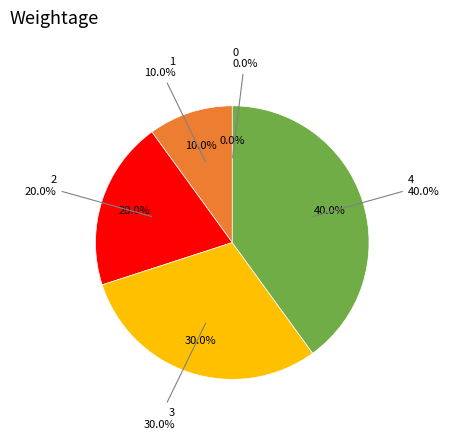

To the nearest percent, what percentage of the pie is 4?

40%